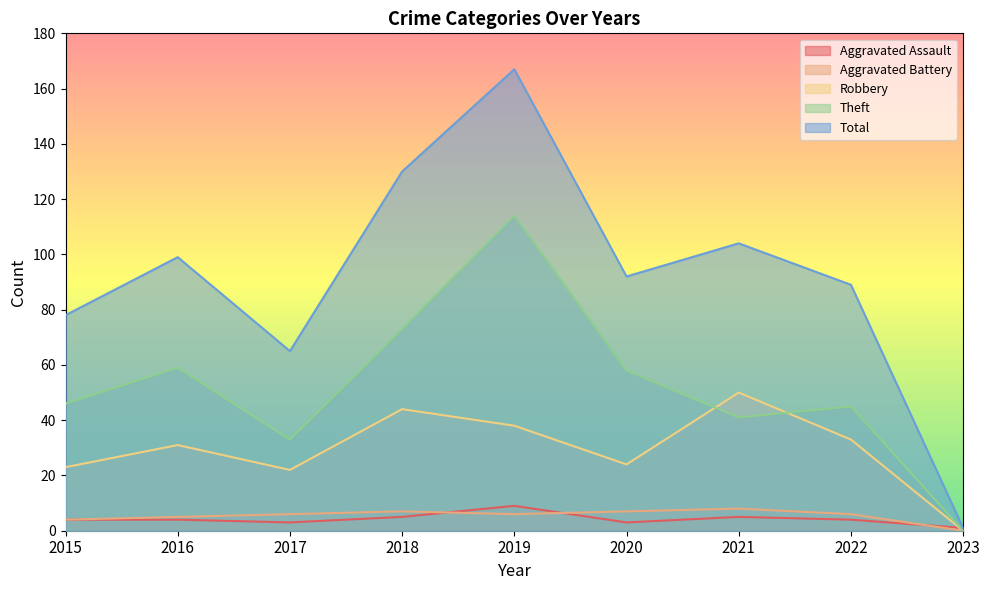

What is the value of the Total point at the 9th from the left?

1